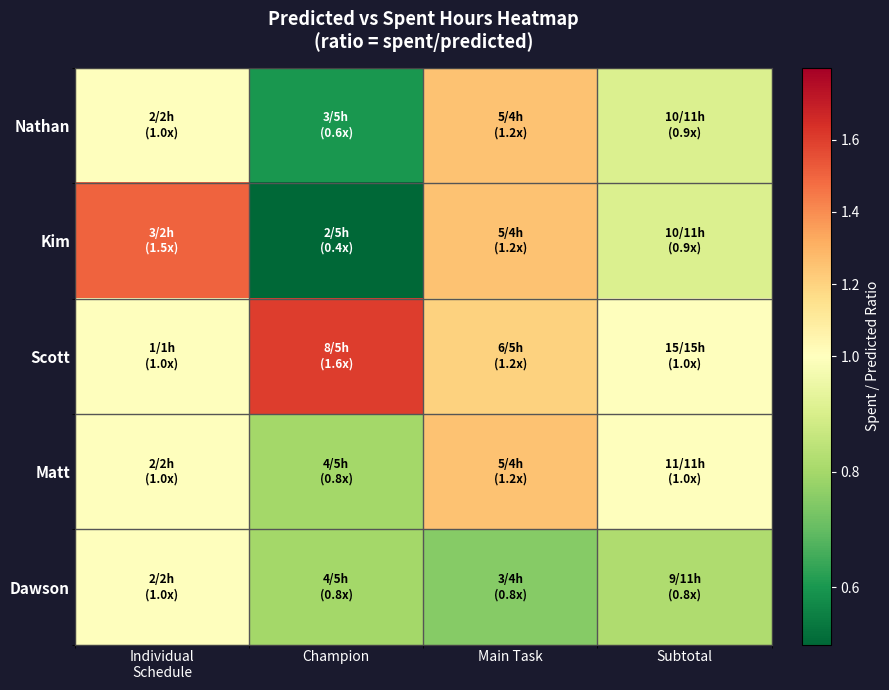

Which series has the widest spread of values?

Kim